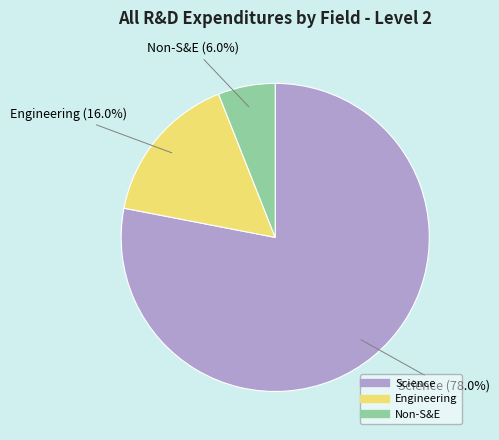

Approximately how many times larger is the value at Science compared to Non-S&E?

13.0